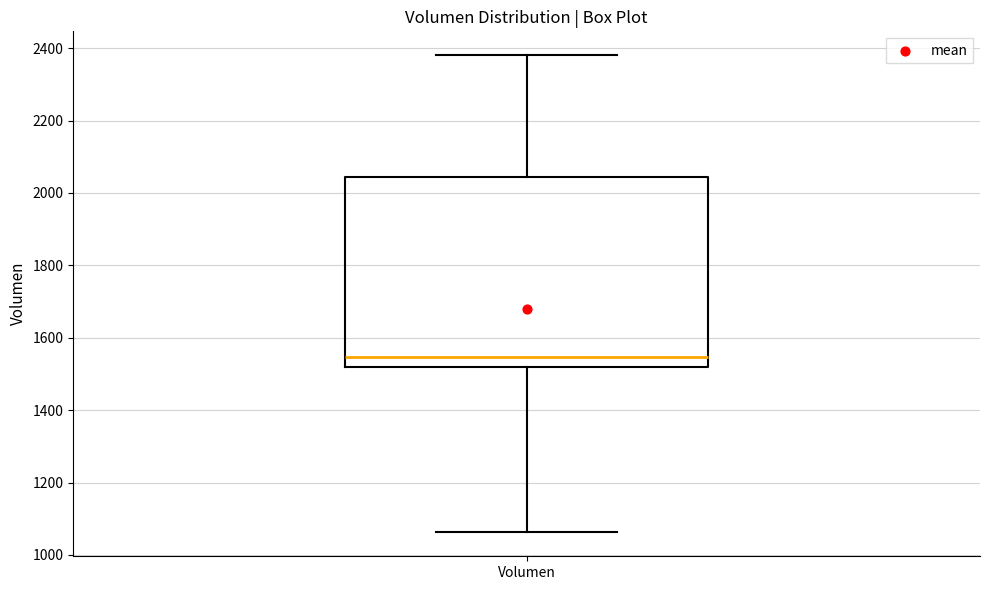

Transcribe this box plot: give where the median line is, the range the box spans, and where the two whiskers end, as read against the y-axis. The values are not printed on the chart, so give them approximately, as read against the axis.

median 1540, box 1520 to 2040, whiskers 1060 to 2380